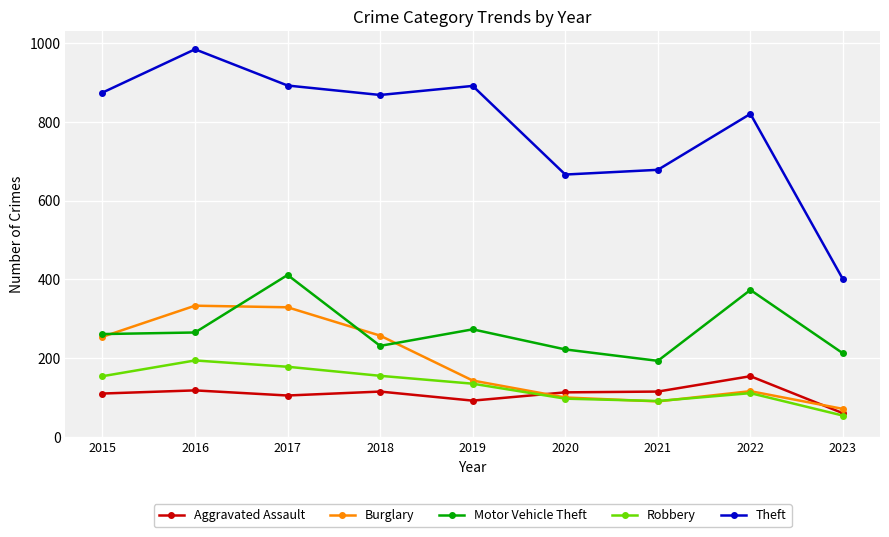

The Aggravated Assault series shows 102 at 2022. True or false?

False